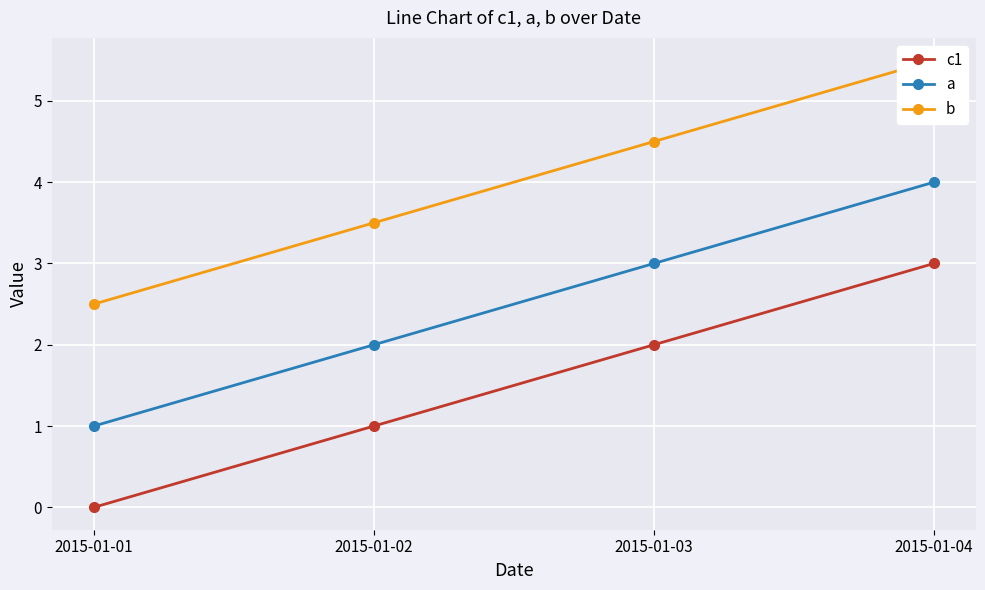

Reading left to right, list all the values displayed in this chart.

c1: 2015-01-01=0.0	2015-01-02=1.0	2015-01-03=2.0	2015-01-04=3.0
a: 2015-01-01=1.0	2015-01-02=2.0	2015-01-03=3.0	2015-01-04=4.0
b: 2015-01-01=2.5	2015-01-02=3.5	2015-01-03=4.5	2015-01-04=5.5